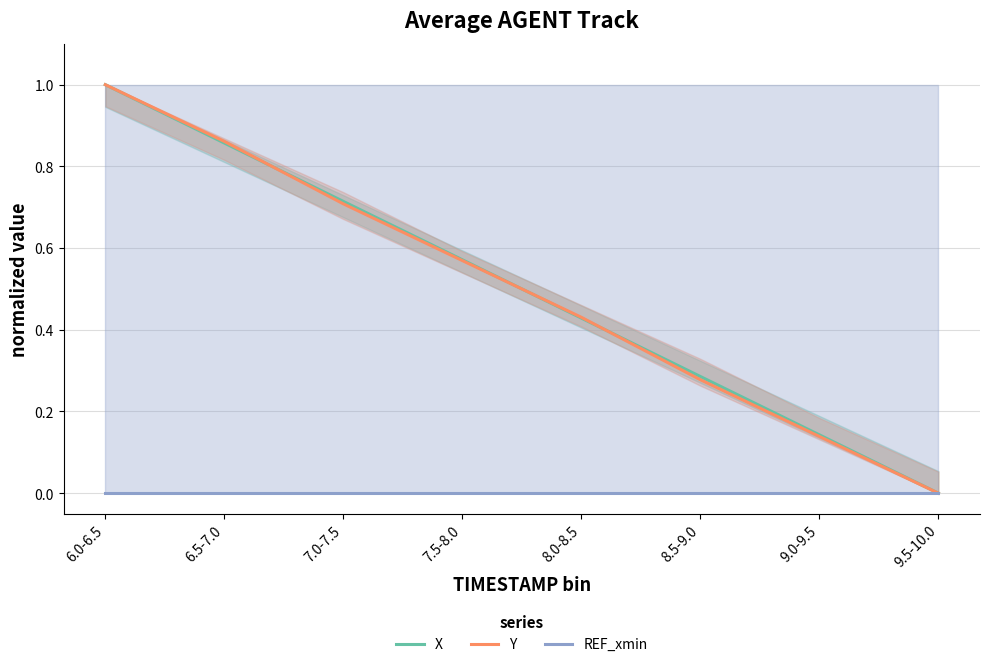

Reading left to right, what are all the values shown in this chart?

X: 6.0-6.5=1.0	6.5-7.0=0.9	7.0-7.5=0.7	7.5-8.0=0.6	8.0-8.5=0.4	8.5-9.0=0.3	9.0-9.5=0.1	9.5-10.0=0.0
Y: 6.0-6.5=1.0	6.5-7.0=0.9	7.0-7.5=0.7	7.5-8.0=0.6	8.0-8.5=0.4	8.5-9.0=0.3	9.0-9.5=0.1	9.5-10.0=0.0
REF_xmin: 6.0-6.5=0.0	6.5-7.0=0.0	7.0-7.5=0.0	7.5-8.0=0.0	8.0-8.5=0.0	8.5-9.0=0.0	9.0-9.5=0.0	9.5-10.0=0.0